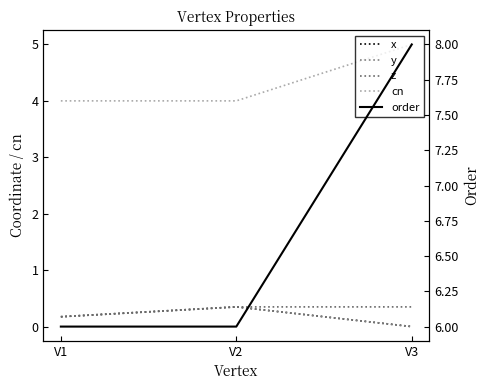

What is the sum of all z values?

0.9